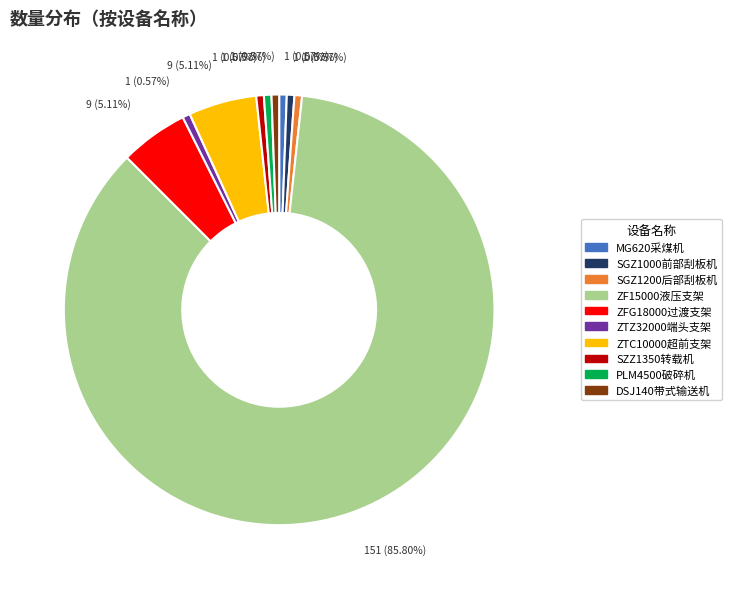

Does any single category account for the majority?

Yes